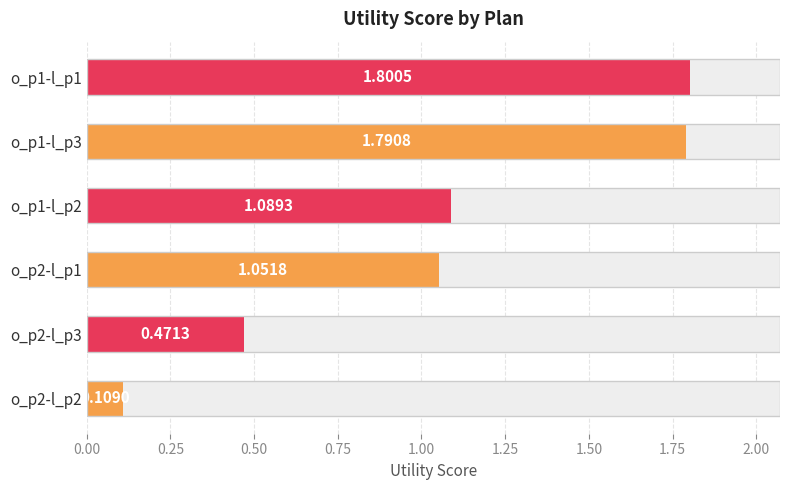

What is the change in value from o_p2-l_p3 to o_p2-l_p1?

+0.6